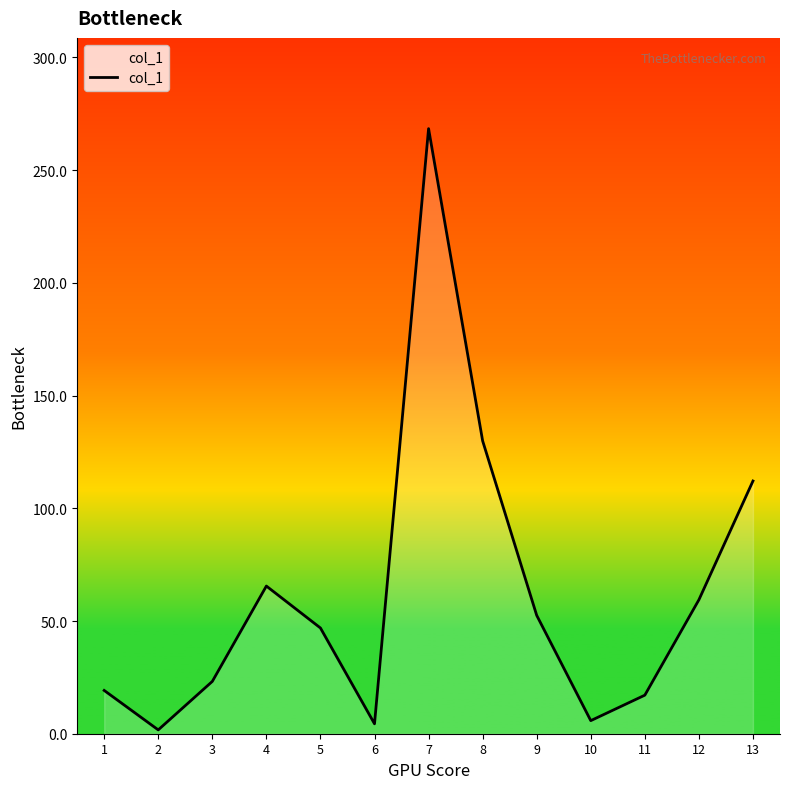

What is the change in value from 5 to 8?

+83.0